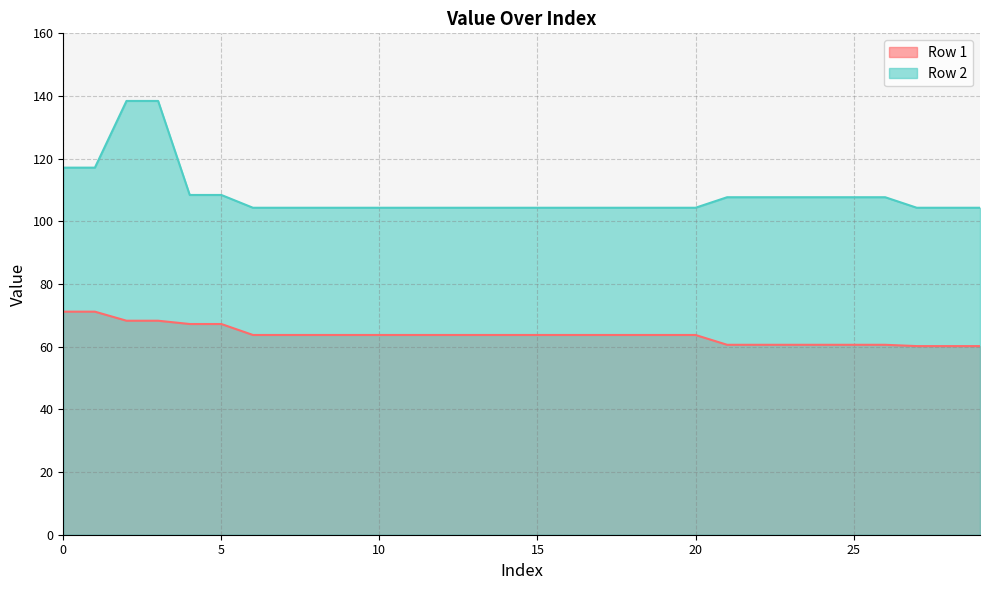

What is the sum of the Row 1 values at 16 and 28?

123.9